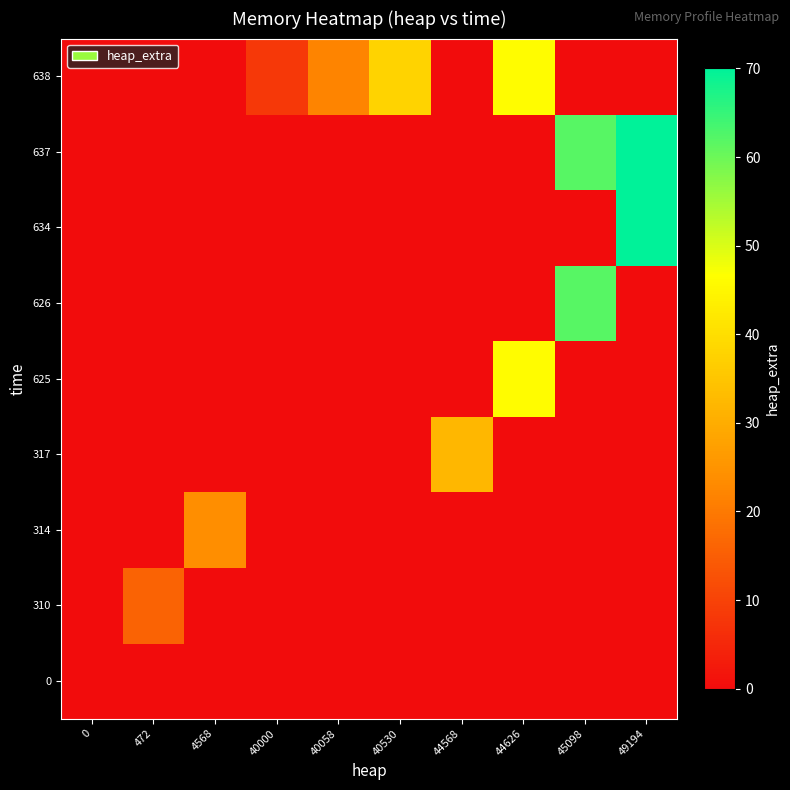

Rank the series by their maximum value, from lowest to highest.

0, 310, 314, 317, 625, 638, 626, 634, 637